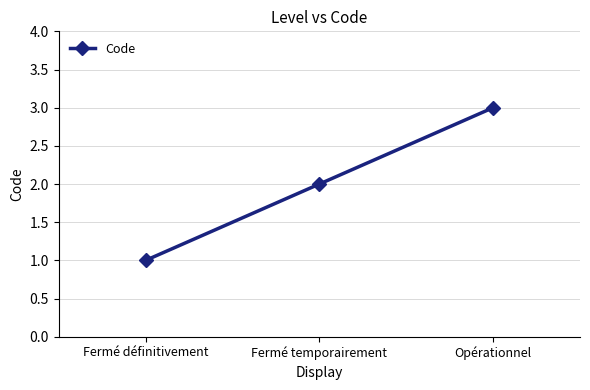

Reading left to right, list all the values displayed in this chart.

Fermé définitivement=1	Fermé temporairement=2	Opérationnel=3